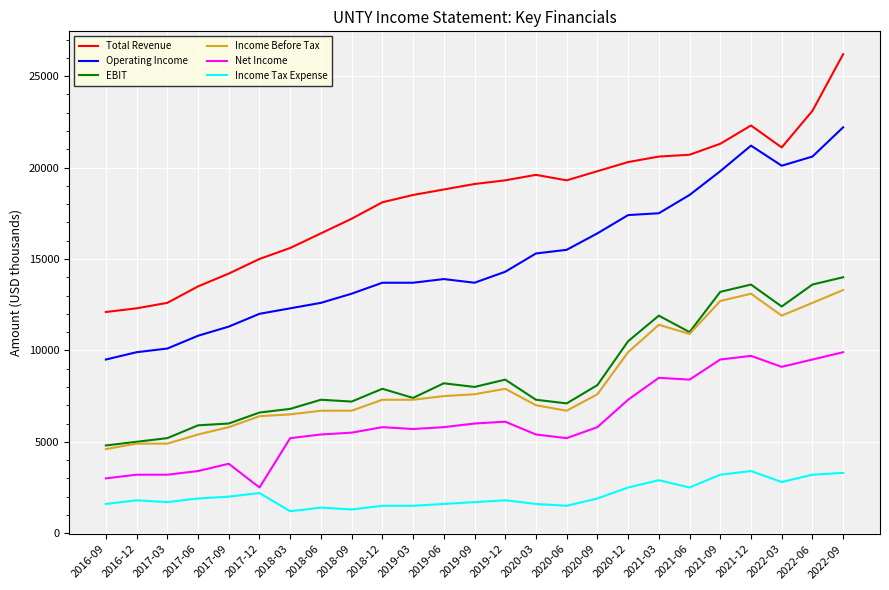

What is the spread (max minus min) of values at 2019-06?

17200